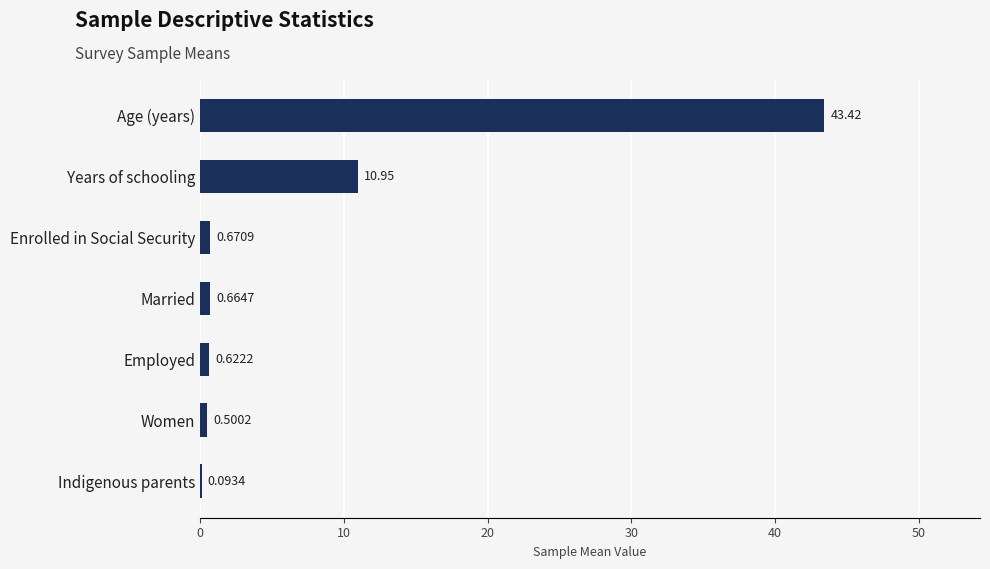

At which label is the value closest to 21?

Years of schooling